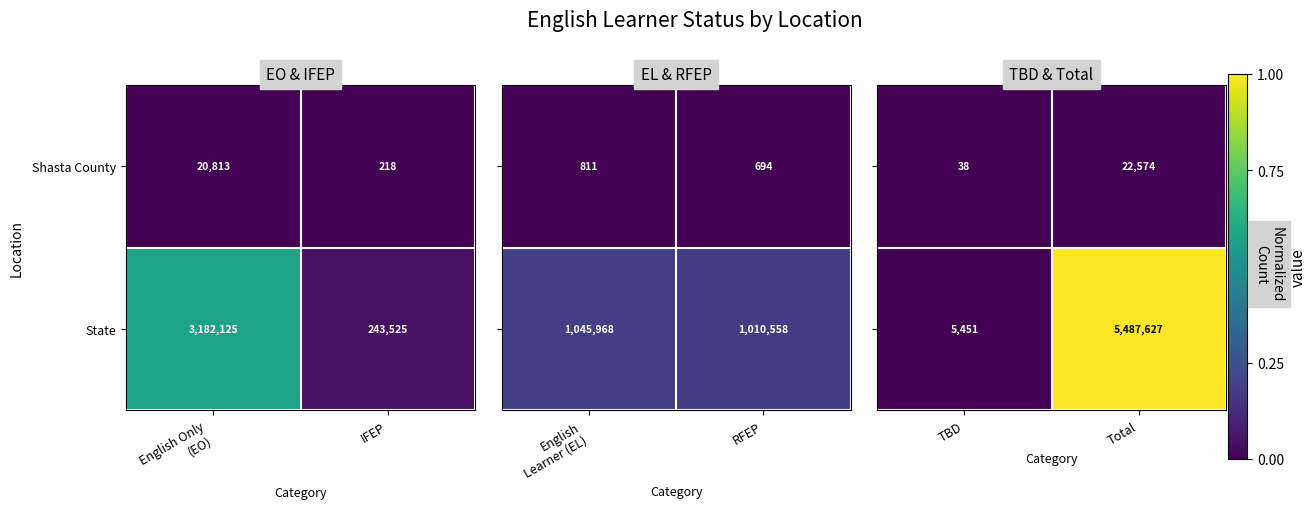

Which category has the lowest value in the Shasta County series?

IFEP